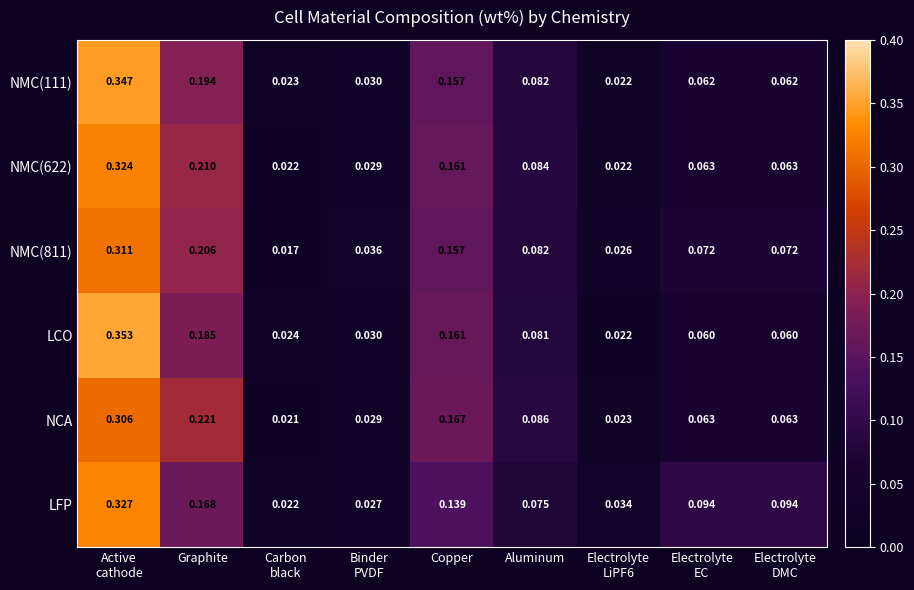

Which series has the largest range (max minus min)?

LCO